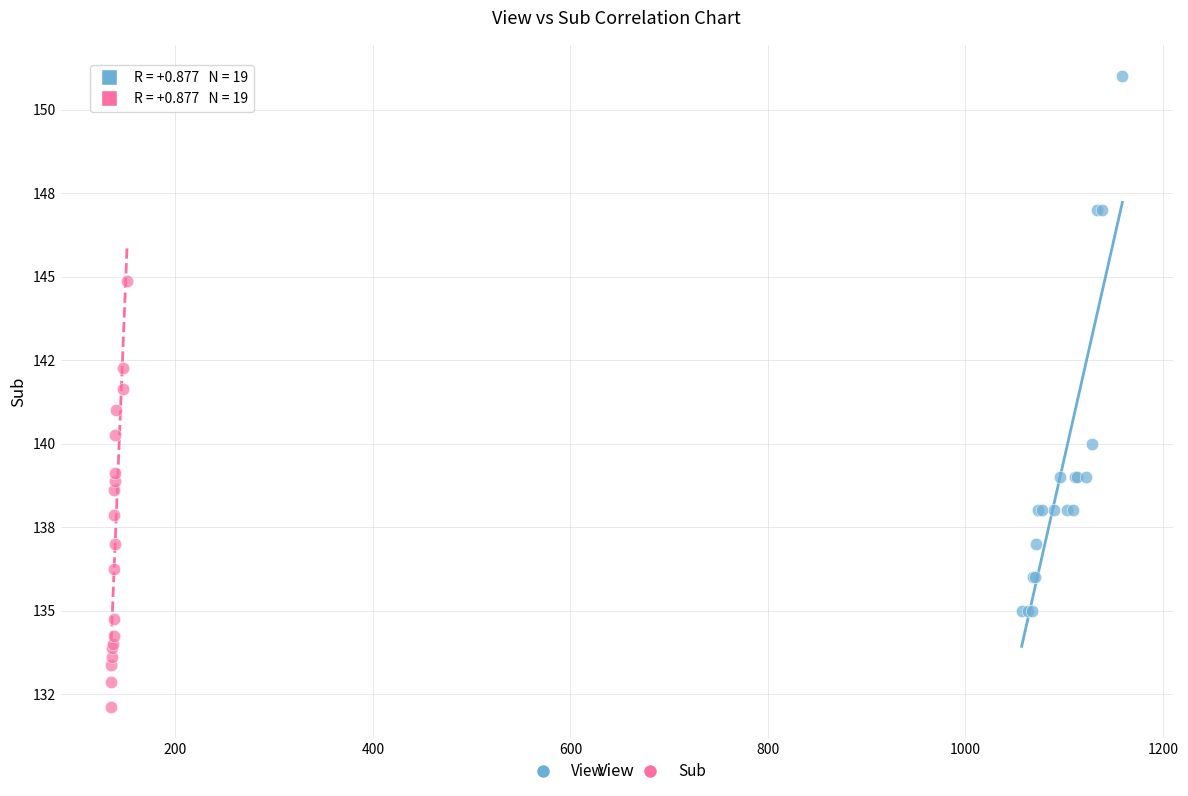

Which series contains the lowest Y value?

Sub